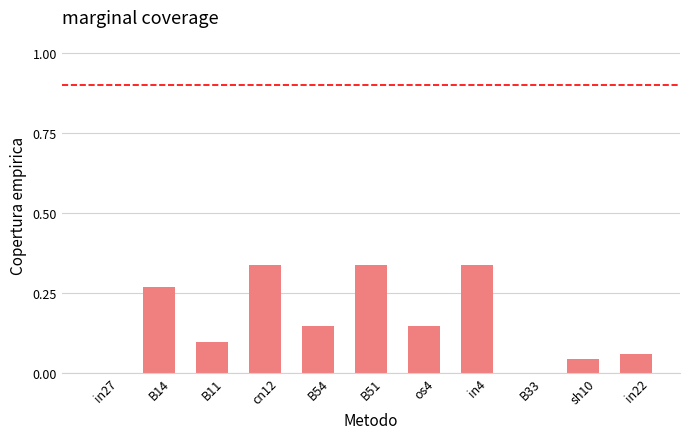

Between B54 and cn12, which is larger?

cn12